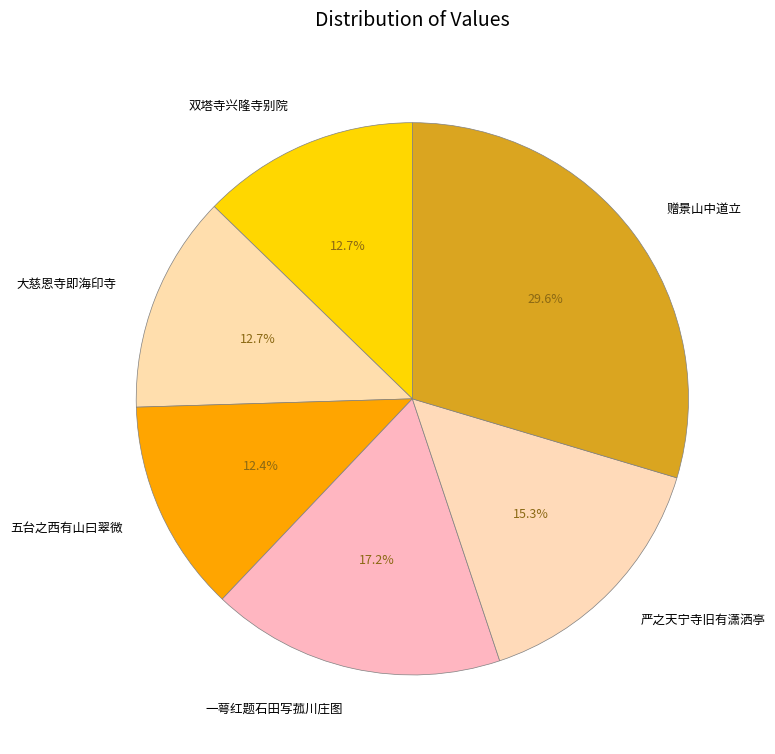

Which category has the biggest portion of the pie?

赠景山中道立